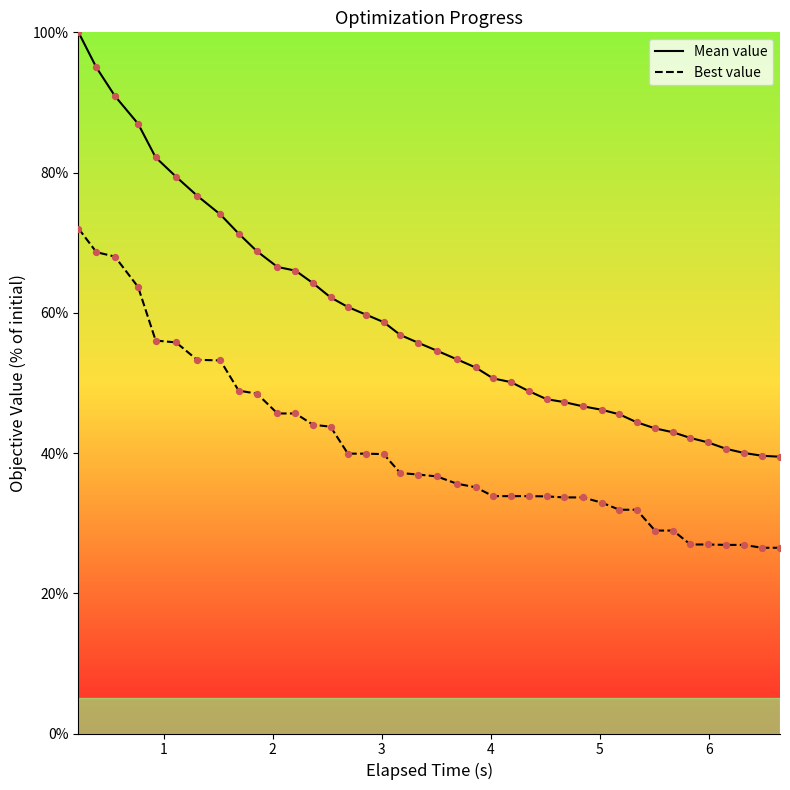

Which series has the largest total across all categories?

Mean value